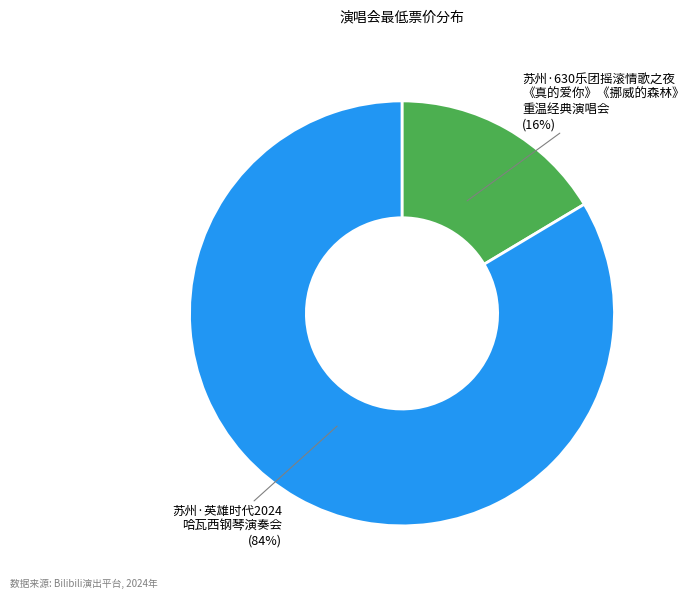

To the nearest percent, what is the combined percentage of 苏州·英雄时代2024 哈瓦西钢琴演奏会 and 苏州·630乐团摇滚情歌之夜 《真的爱你》《挪威的森林》 重温经典演唱会?

100%